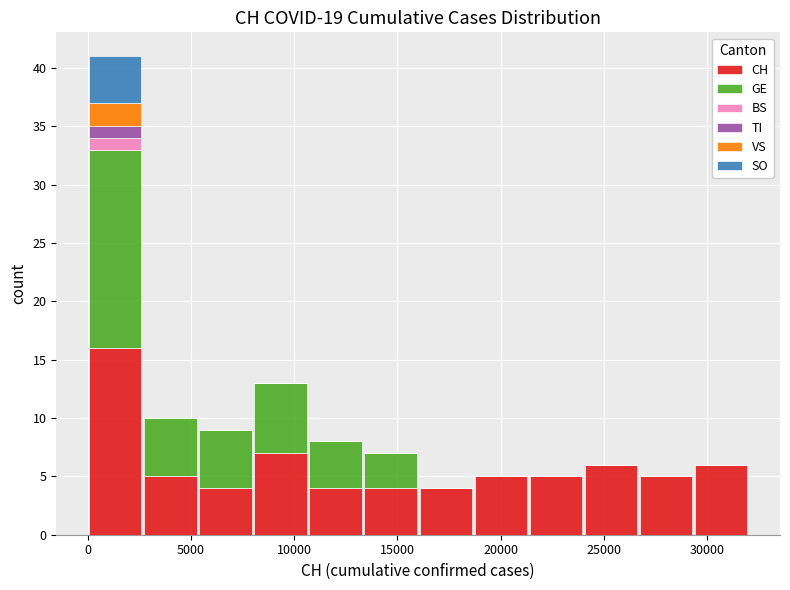

What is the total height of the stacked bar covering 2500 to 5500 on the x-axis? Neither the bar edges nor the heights are printed on the chart, so give them approximately, as read against the axes.

10